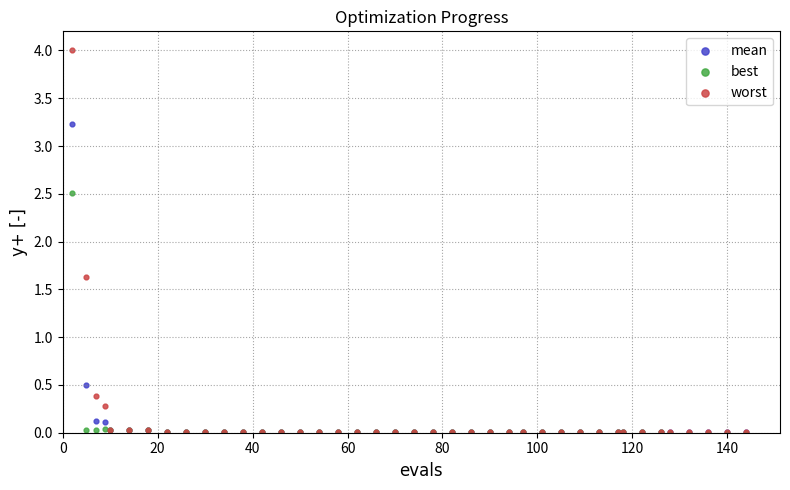

Which series has the largest Y range (max minus min)?

worst